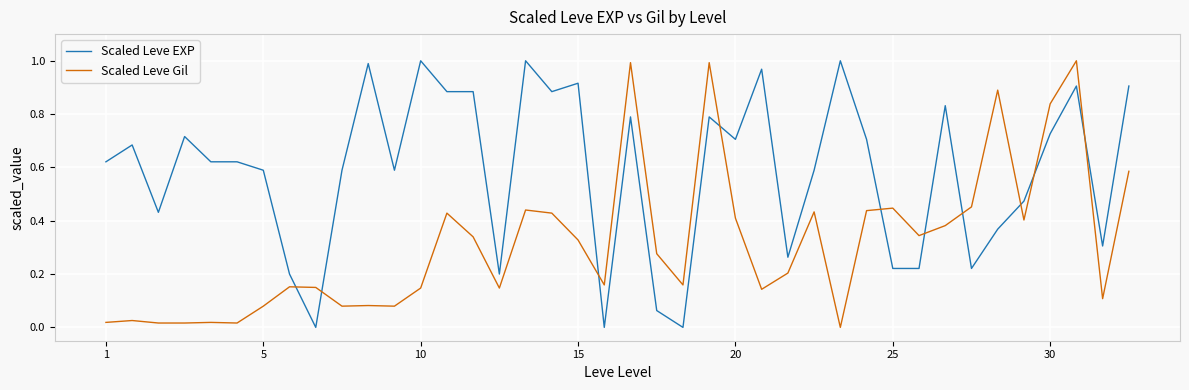

How many times do Scaled Leve EXP and Scaled Leve Gil cross each other?

10